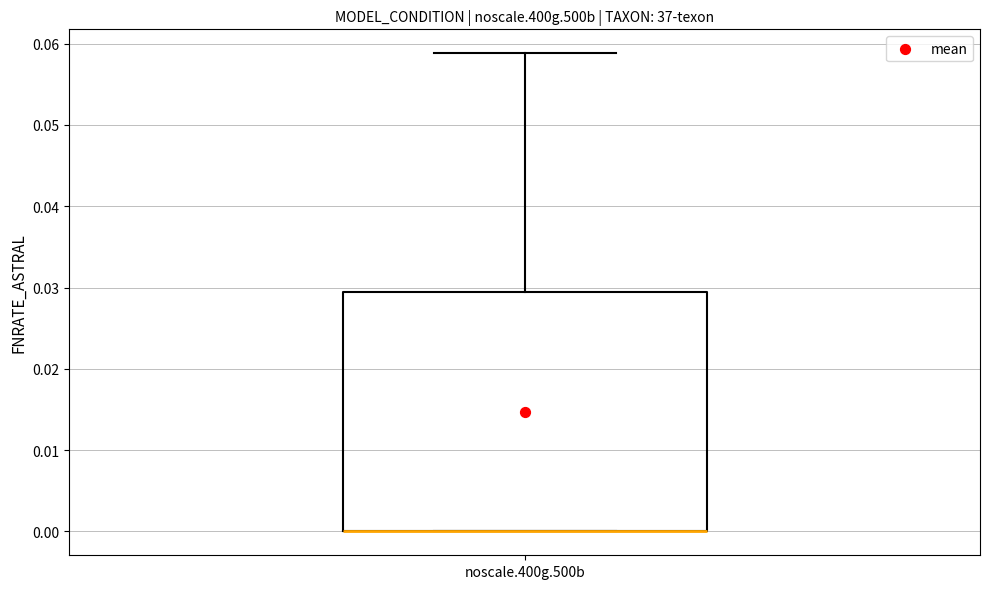

Read this box plot against the y-axis: the position of the median line, the range covered by the box, and the ends of both whiskers. The values are not printed on the chart, so give them approximately, as read against the axis.

median 0.000 (drawn on the box's lower edge), box 0.000 to 0.029, whiskers 0.000 to 0.059